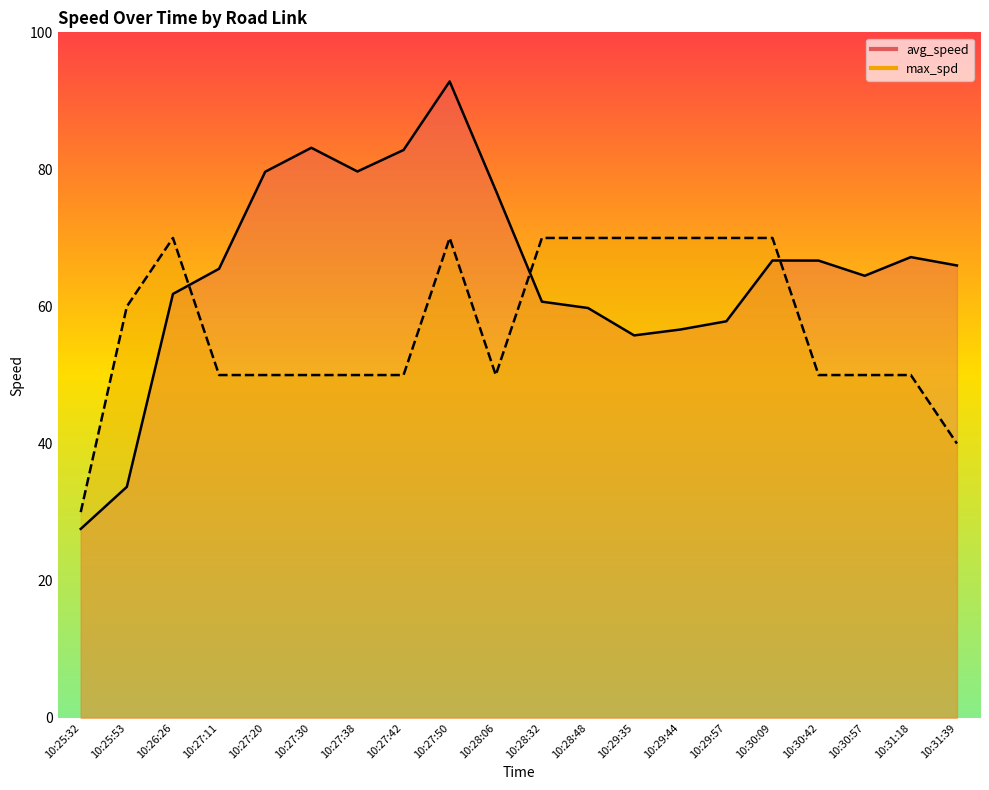

What is the label of the 15th point from the left?

10:29:57